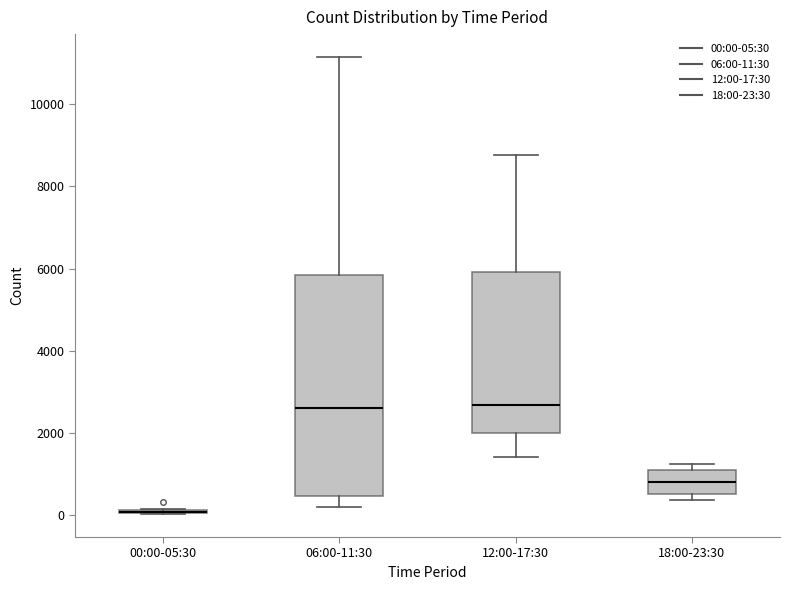

Reading left to right, transcribe this box plot: for each box, give where its median line is, the range the box spans, and where its two whiskers end, as read against the y-axis. The values are not printed on the chart, so give them approximately, as read against the axis.

00:00-05:30: box collapsed to a line at 0, whiskers 0 to 200
06:00-11:30: median 2600, box 400 to 5800, whiskers 200 to 11200
12:00-17:30: median 2600, box 2000 to 6000, whiskers 1400 to 8800
18:00-23:30: median 800, box 600 to 1200, whiskers 400 to 1200 (just above the box's upper edge)